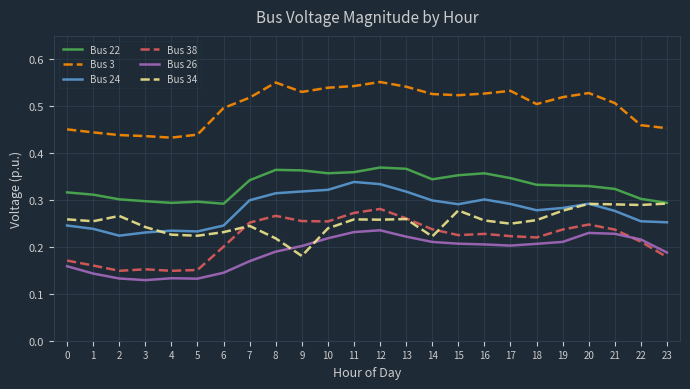

Is it true that Bus 26 equals 0.2 at 10?

True